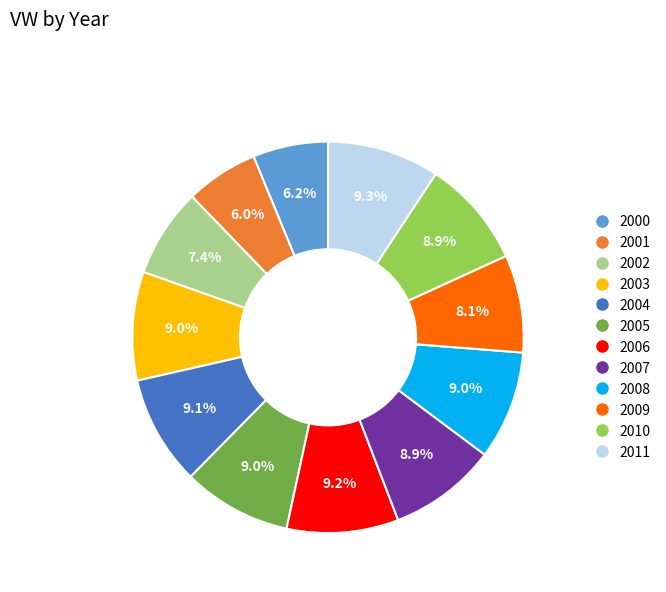

To the nearest percent, what is the combined percentage of 2004 and 2002?

16%